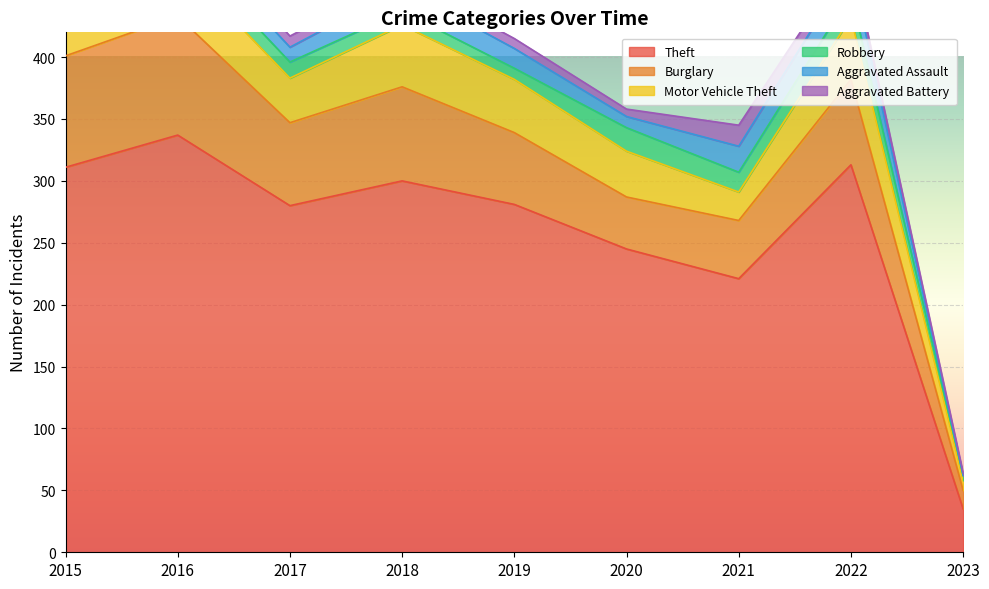

At which category does Theft reach its first local peak?

2016